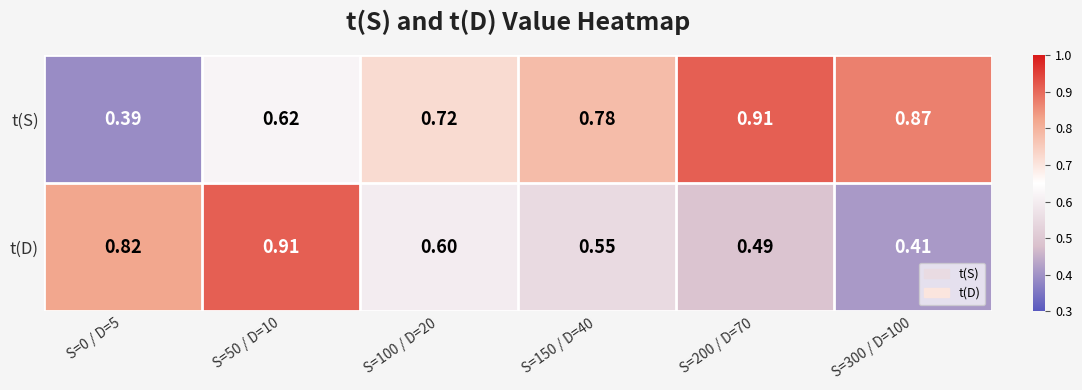

Which series has the largest range (max minus min)?

t(S)